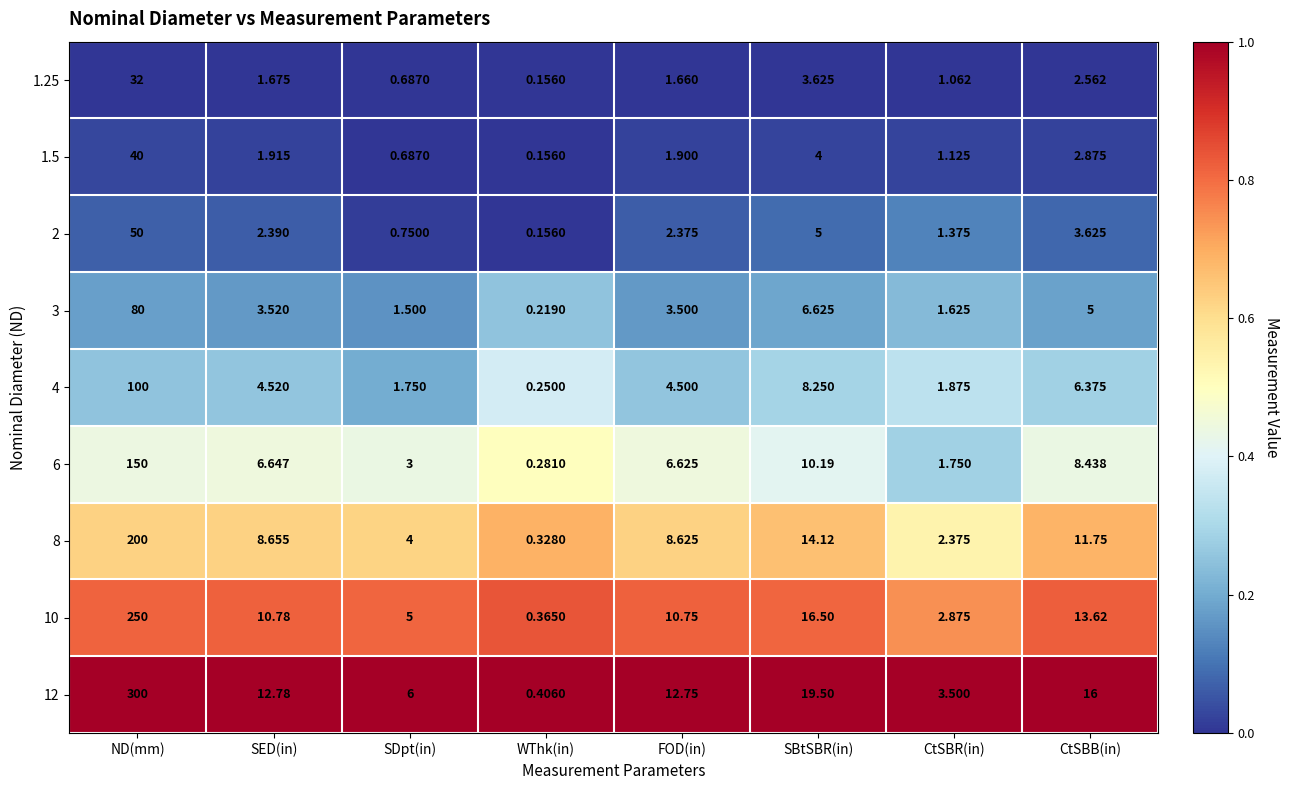

At which category is the sum across all series the highest?

ND(mm)